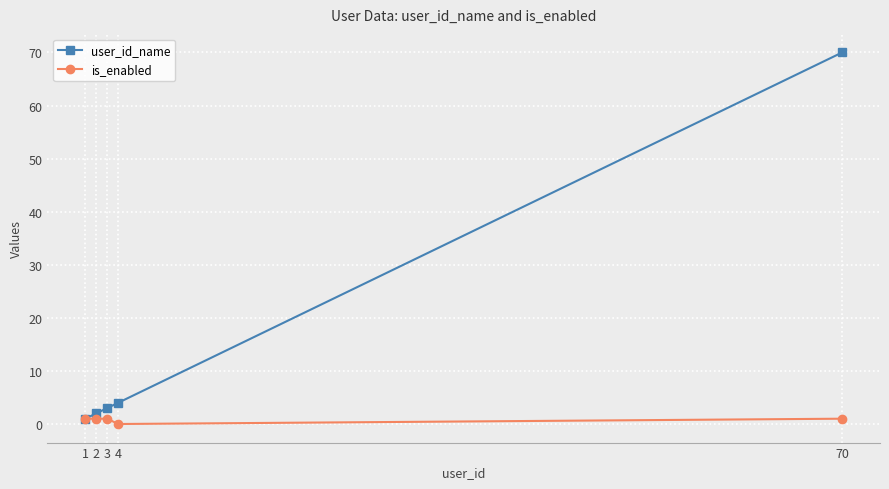

True or false: user_id_name has more than 1 points higher than both neighbors.

False